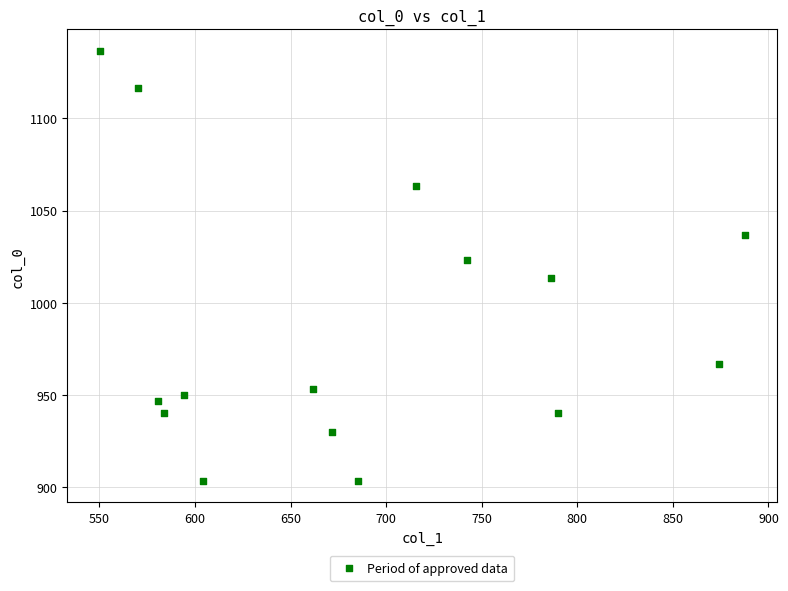

What is the range of X values (max minus min)?

337.5